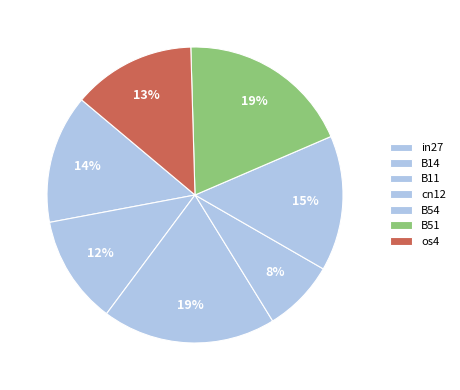

Between cn12 and B54, which is larger?

B54